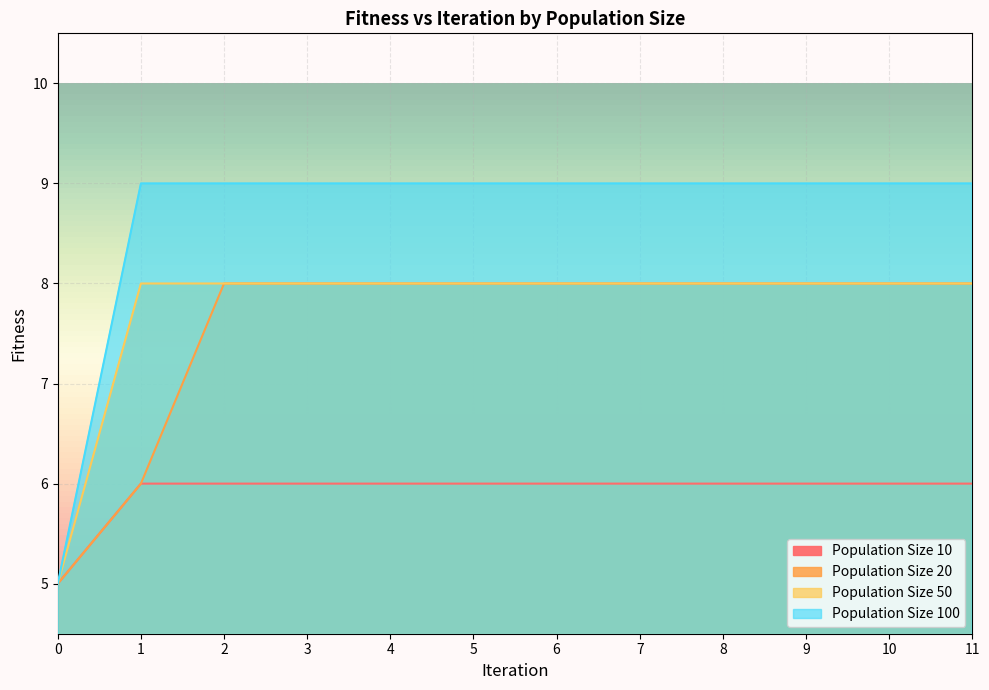

True or false: Population Size 20 and Population Size 100 intersect in this chart.

False